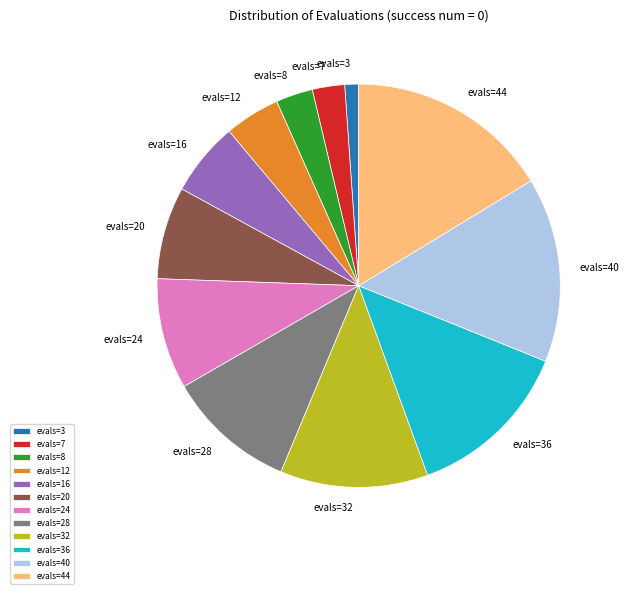

Does any single category account for the majority?

No